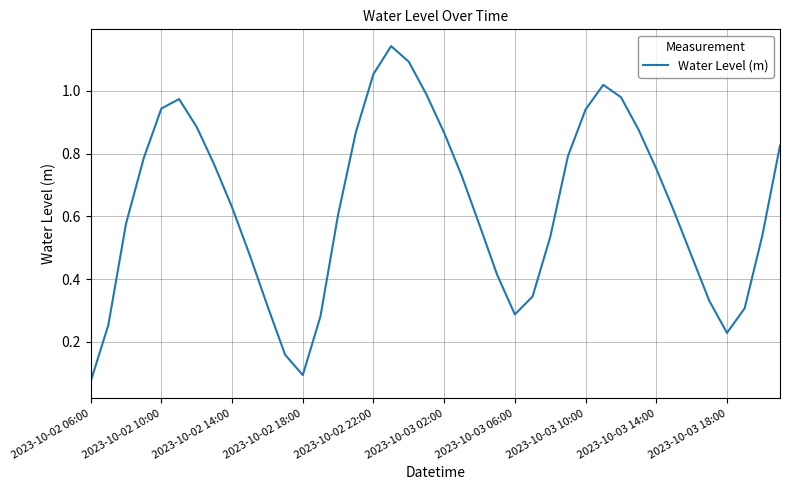

How many lines are shown in the chart?

1